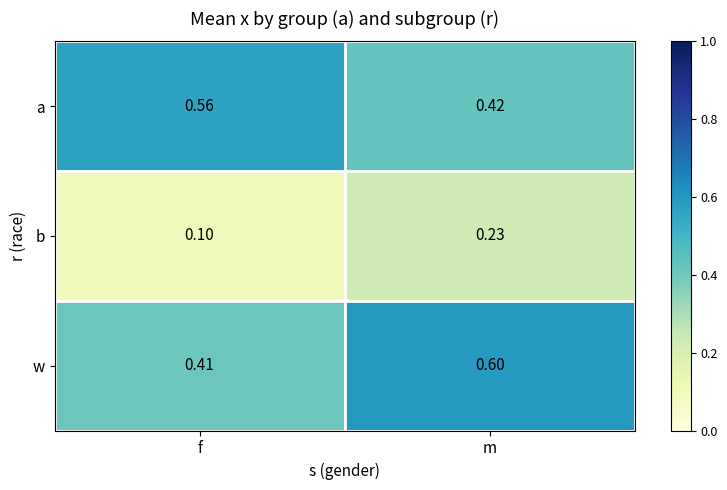

Where is a nearest to the value 0?

m